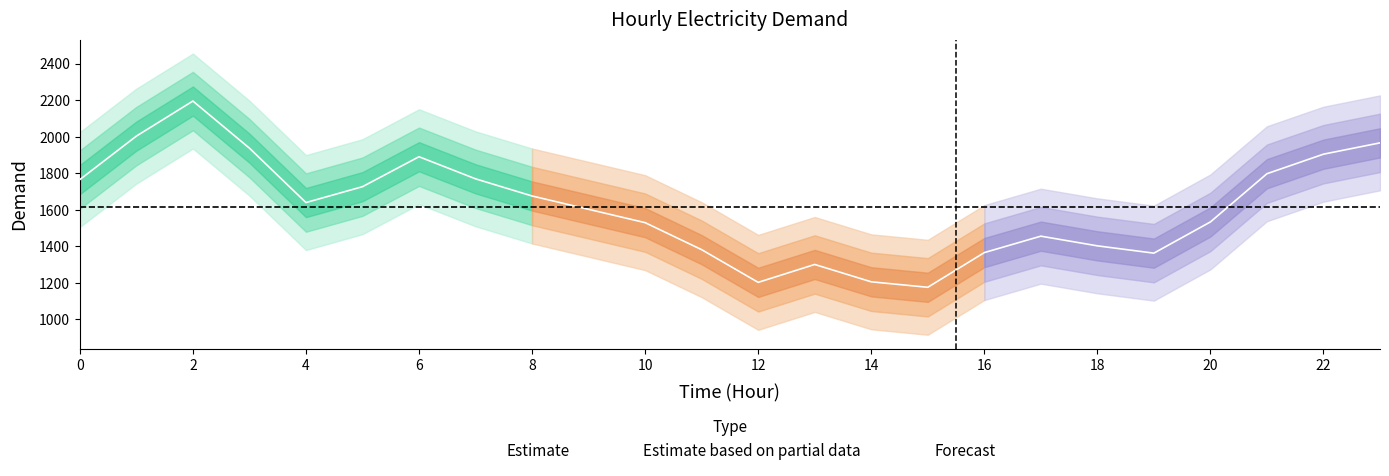

The value at 11 is 1381. True or false?

True